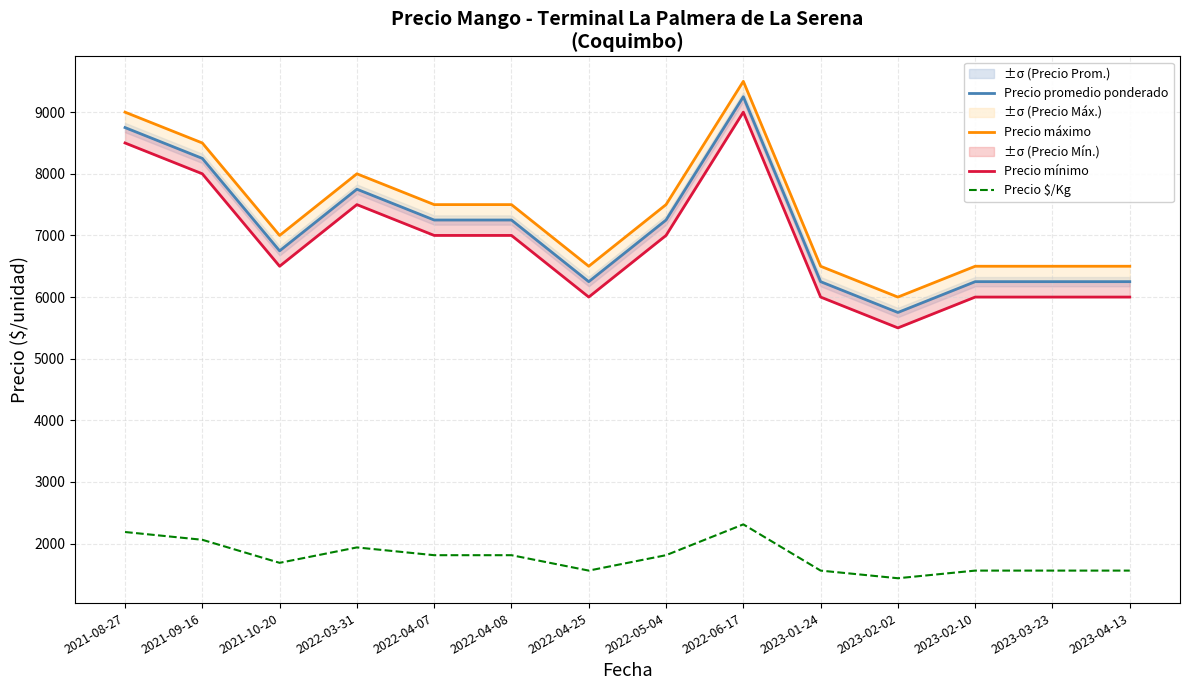

How many values in the Precio $/Kg series are below 1812?

7